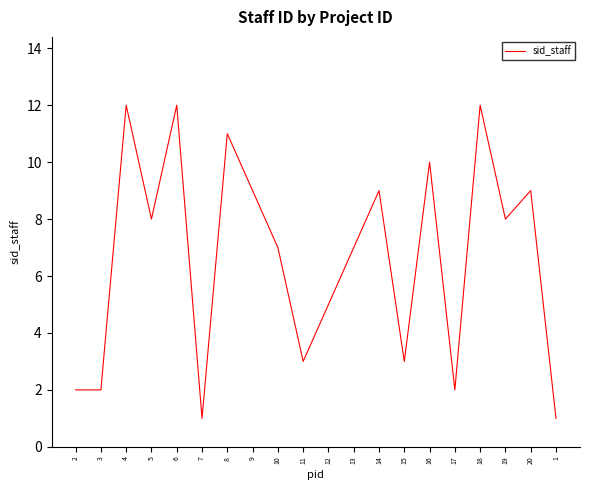

What is the change in value from 3 to 11?

+1